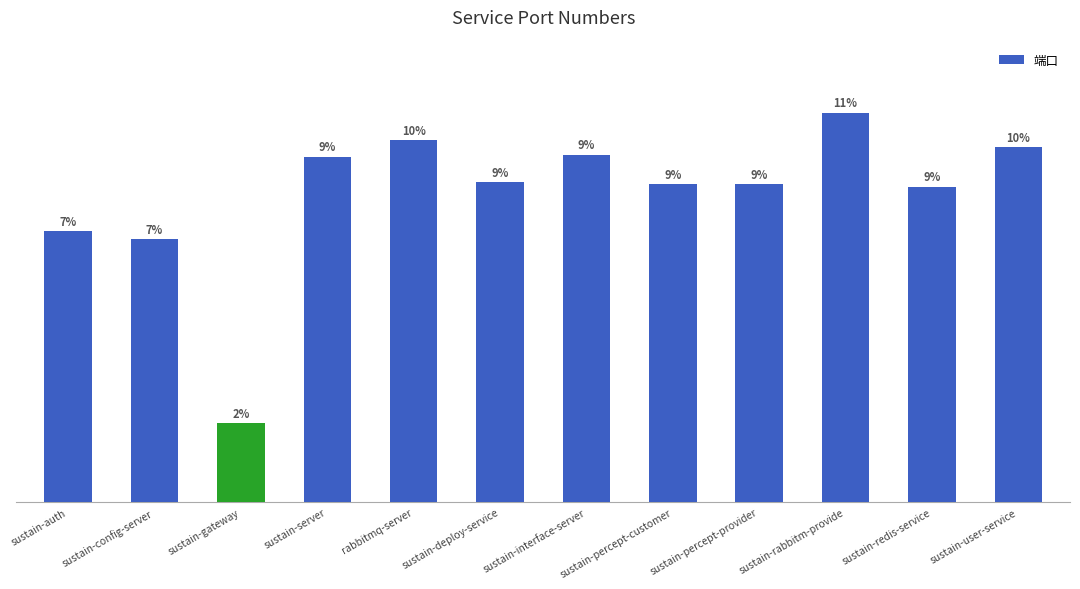

At which label does the data first exceed 8112?

sustain-server